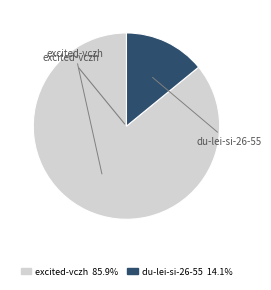

Which has a higher value, excited-vczh or du-lei-si-26-55?

excited-vczh